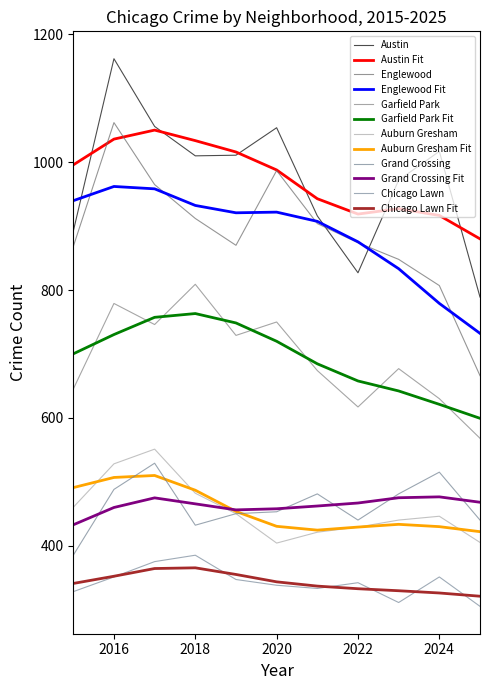

How many lines are shown in the chart?

12